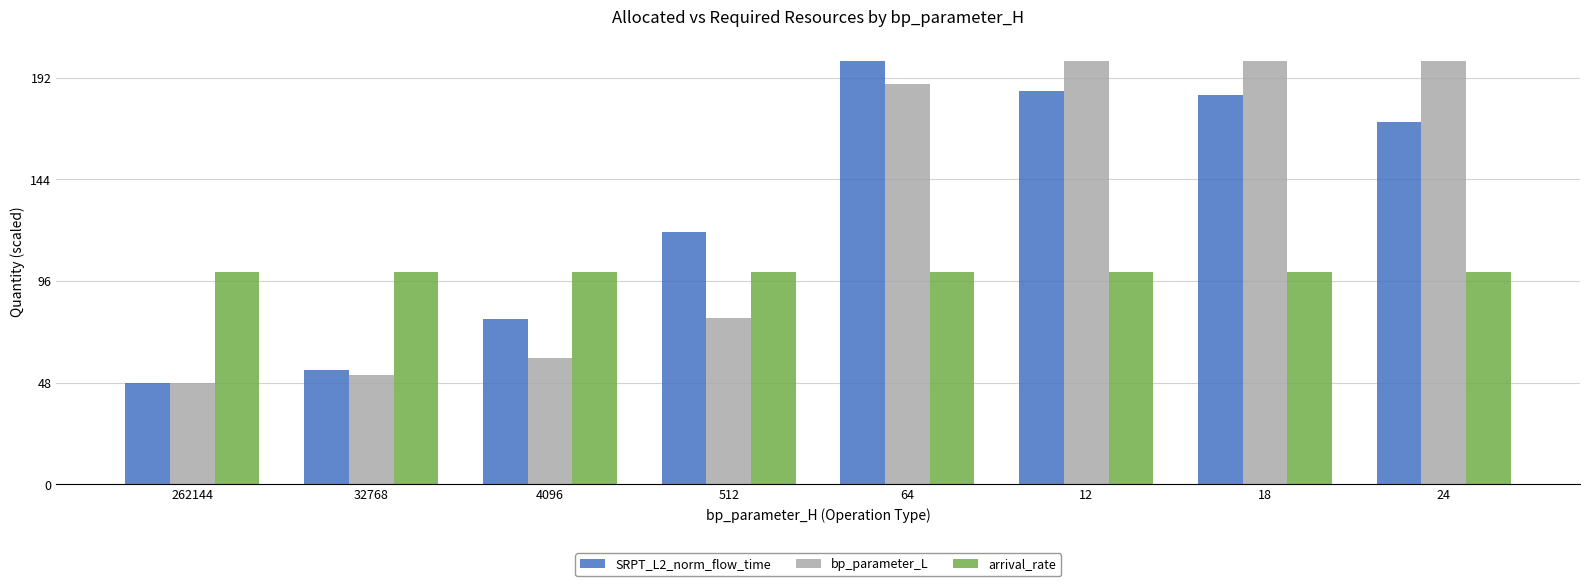

At which label is bp_parameter_L closest to 124?

512